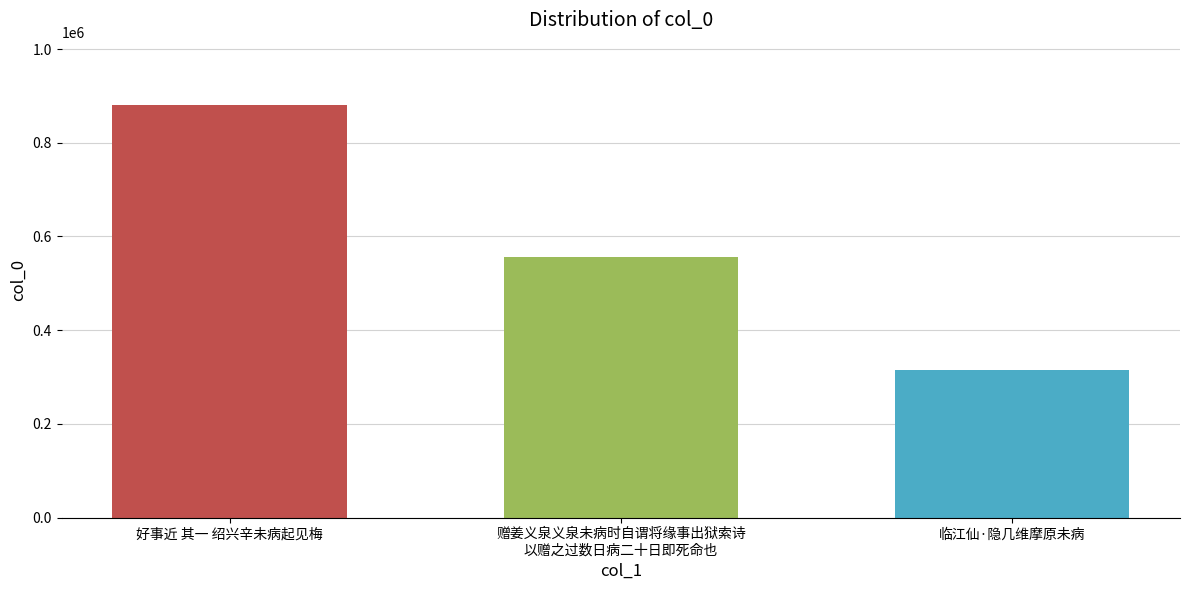

Which category has the highest value across all series?

好事近 其一 绍兴辛未病起见梅